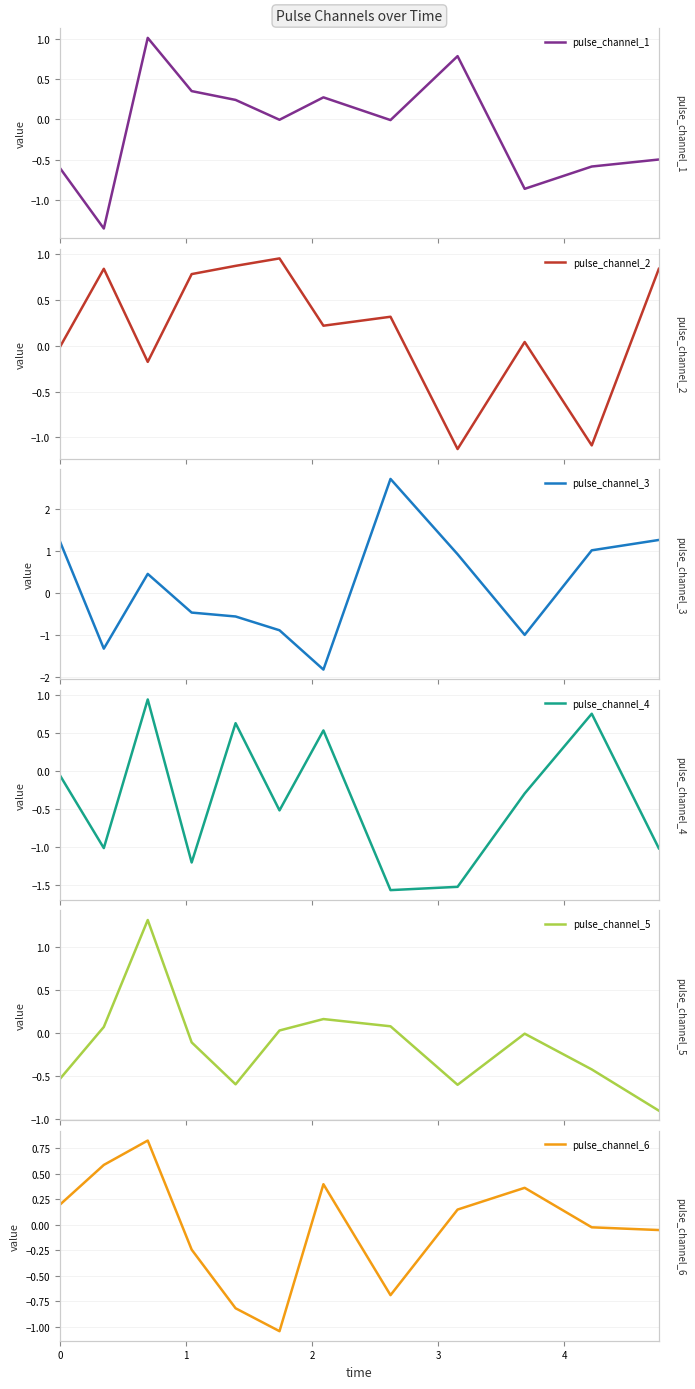

What is the difference between the maximum and minimum values in the pulse_channel_6 series?

1.9